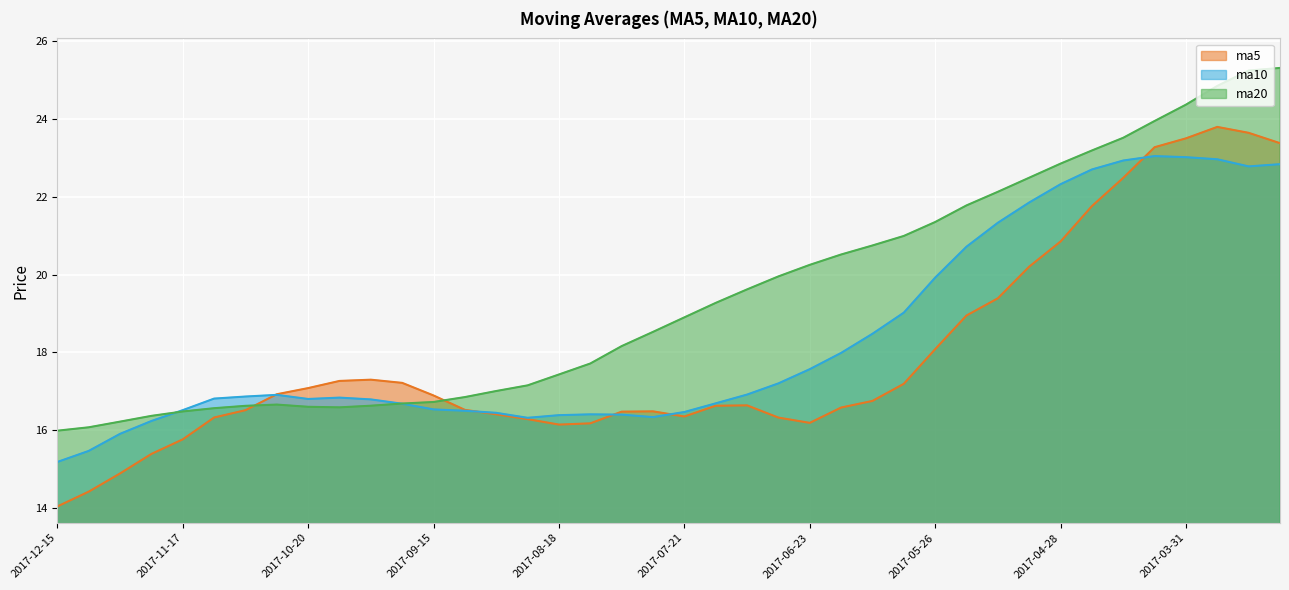

The value of ma10 at 2017-04-07 is 23.0. True or false?

True